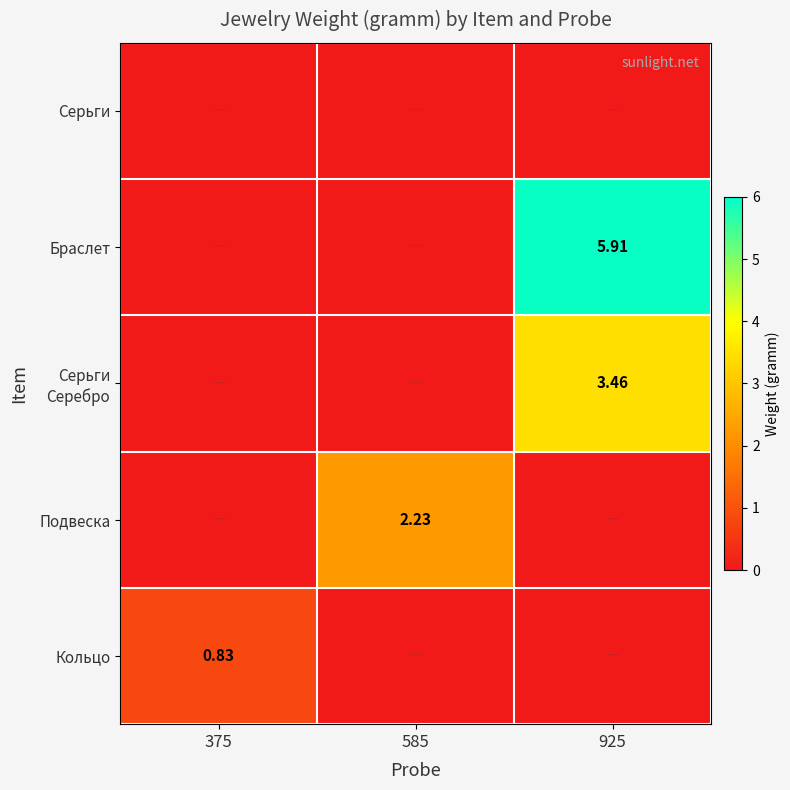

Rank the categories by Серьги Серебро value from highest to lowest.

925, 375, 585